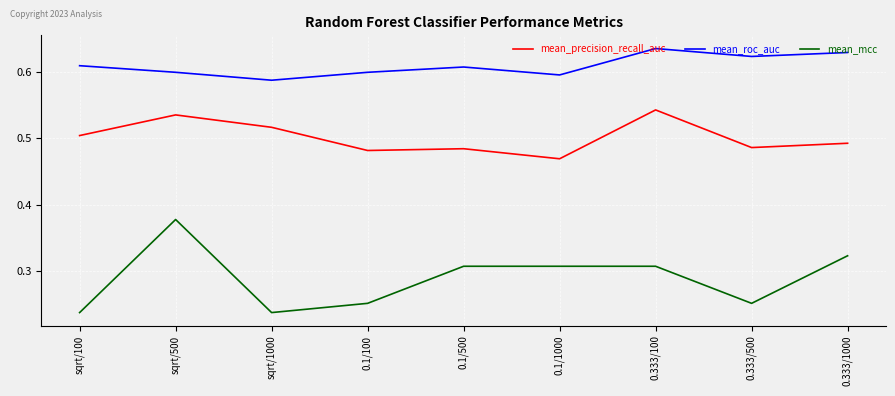

What position from the right is 0.1/500?

5